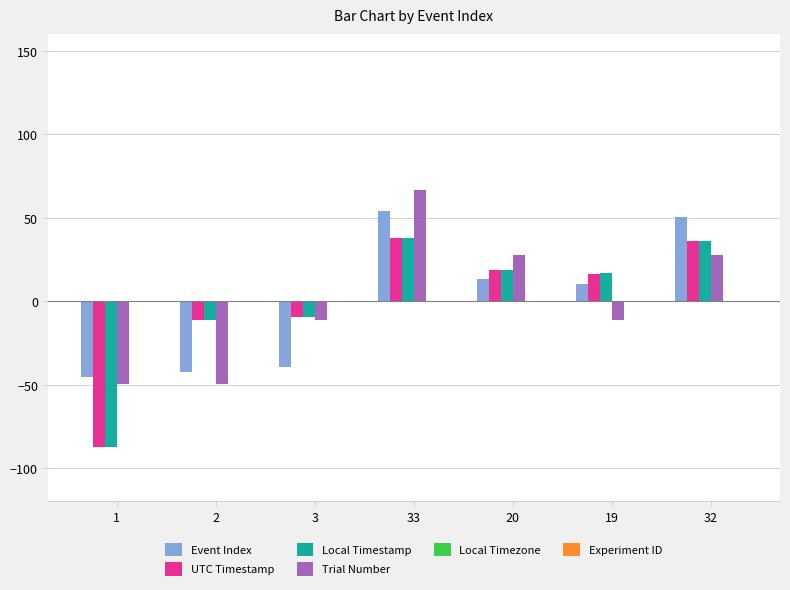

What is the sum of the Local Timestamp values at 33 and 1?

-50.0